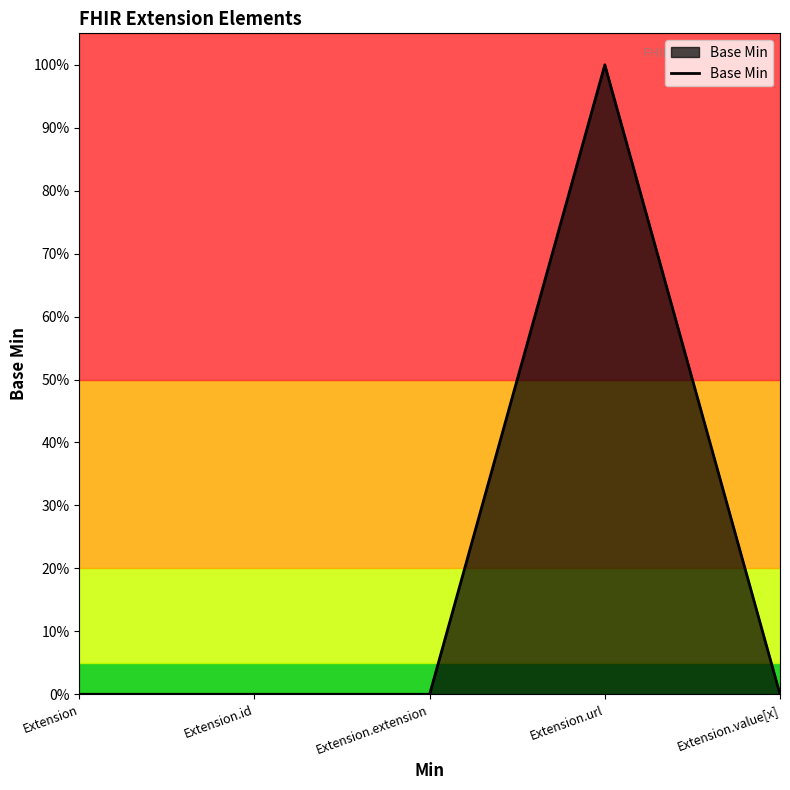

Does the chart have visible grid lines?

No